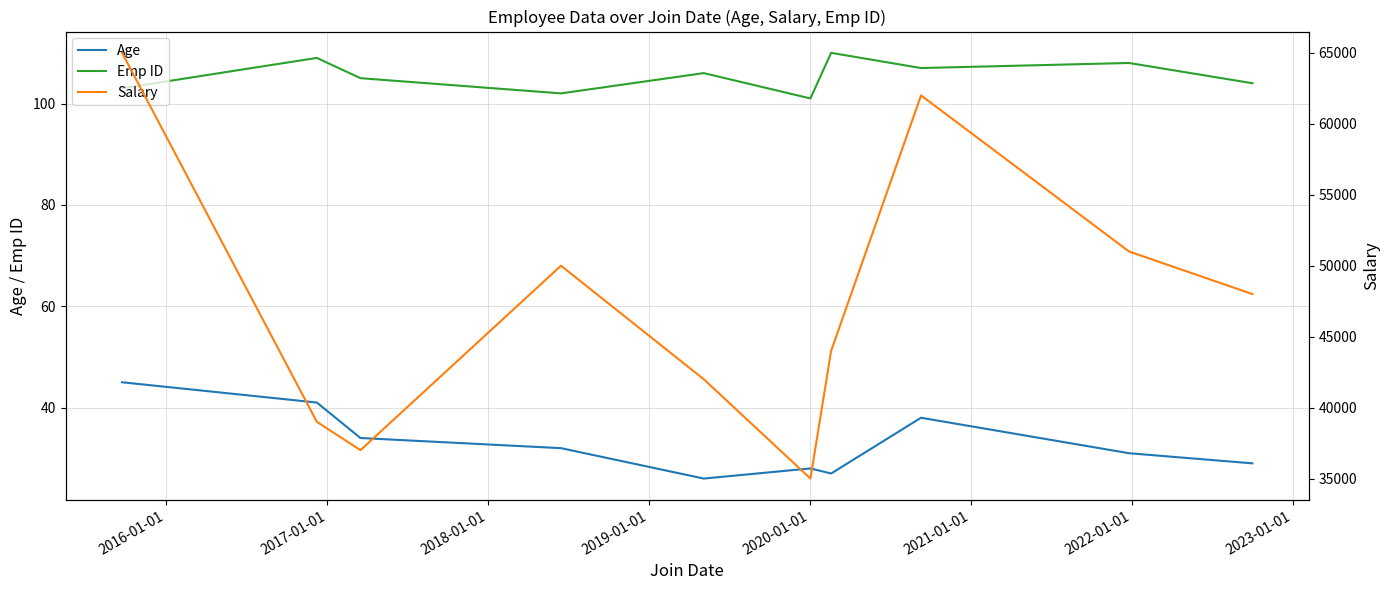

What is the lowest value of the Emp ID series?

101